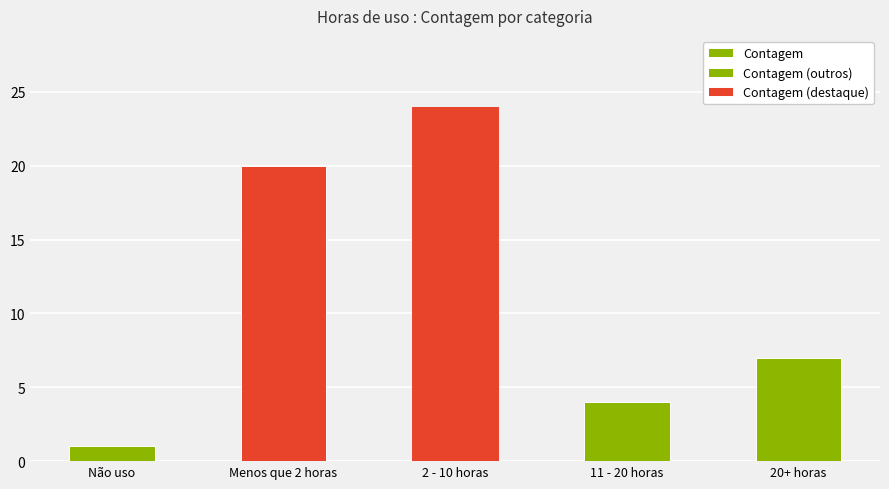

Between Menos que 2 horas and Não uso, which is larger?

Menos que 2 horas